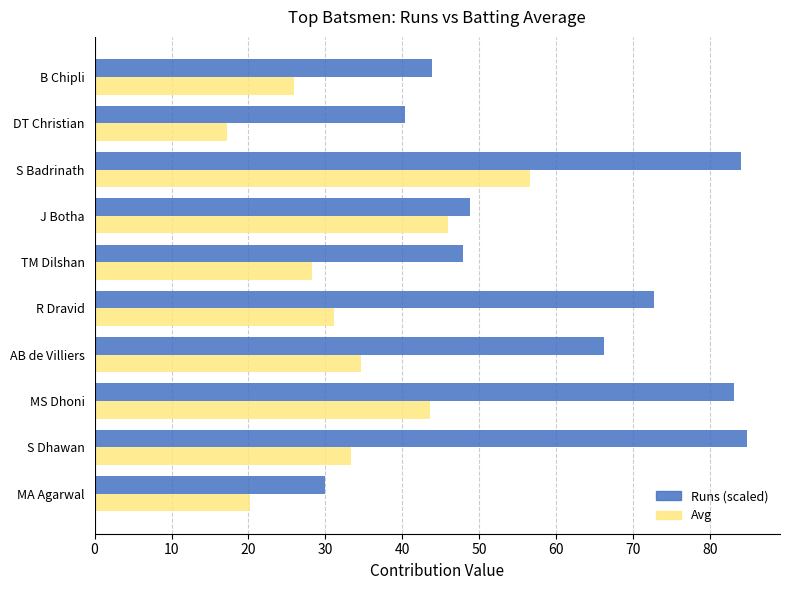

Which series has the largest total across all categories?

Runs (scaled)